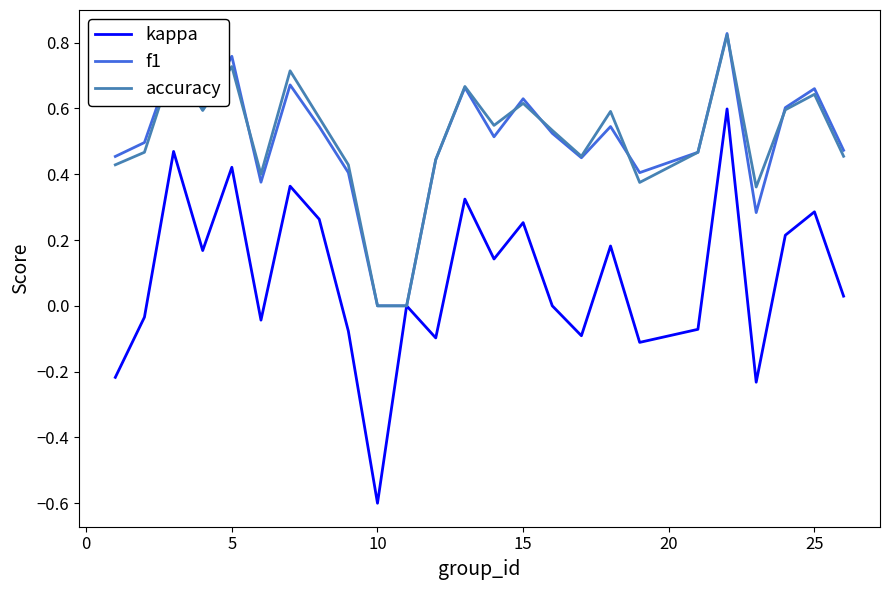

What is the smallest value displayed?

-0.6